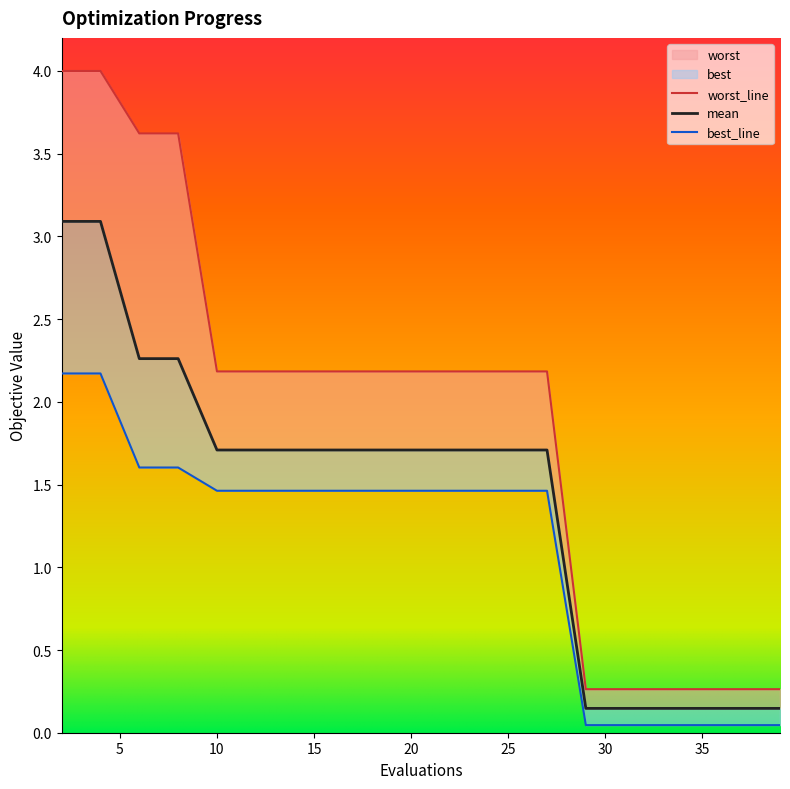

What is the sum of the best values at 18 and 12?

2.9